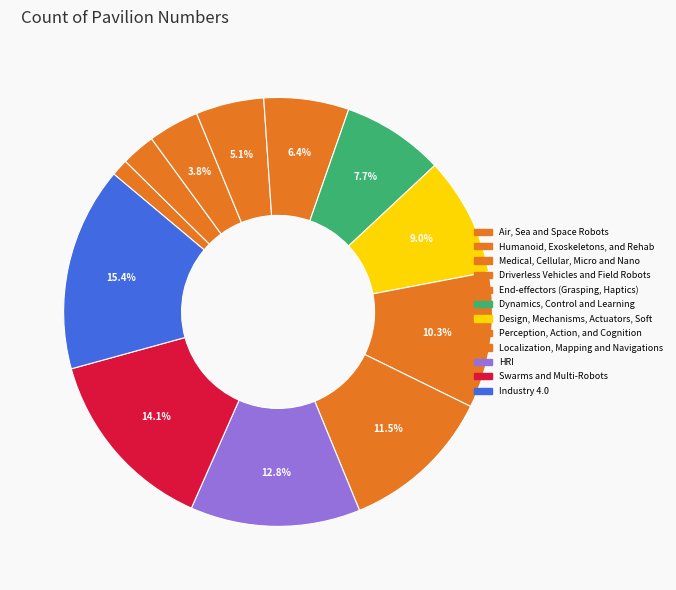

Count the number of slices in the pie.

12